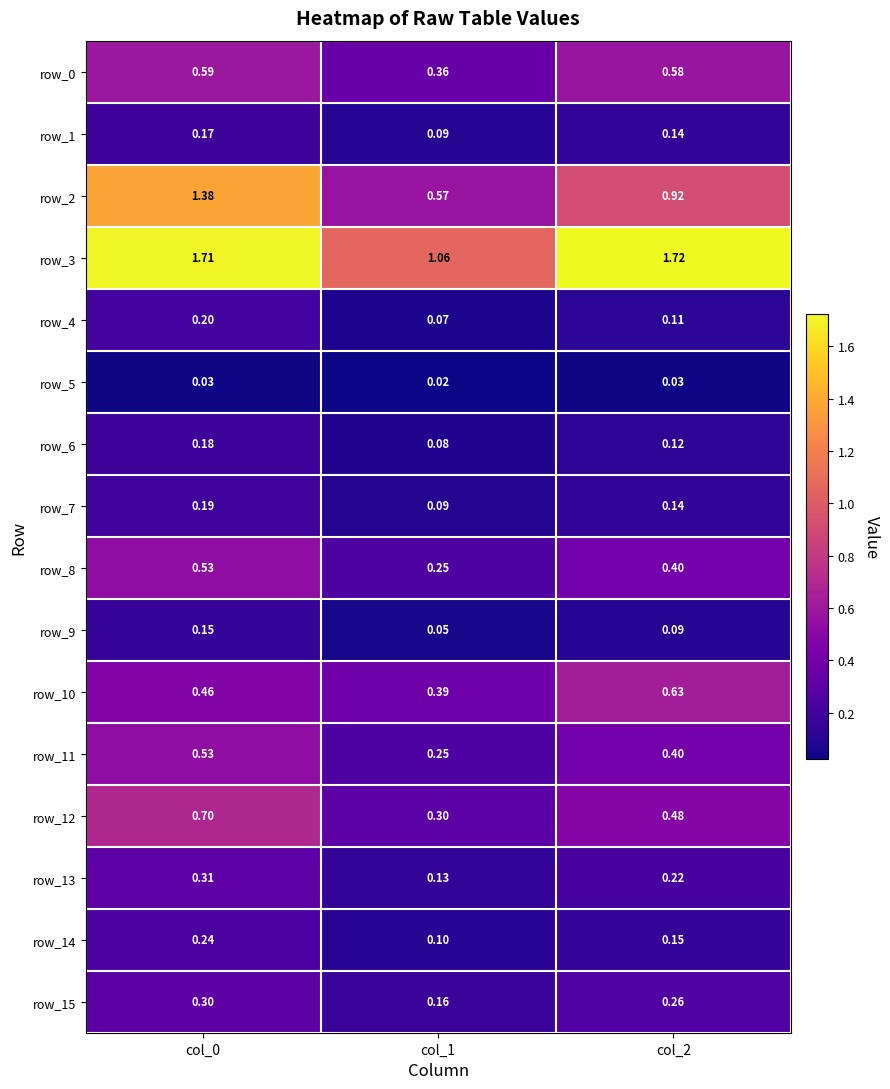

The row_14 series shows 0.1 at col_1. True or false?

True